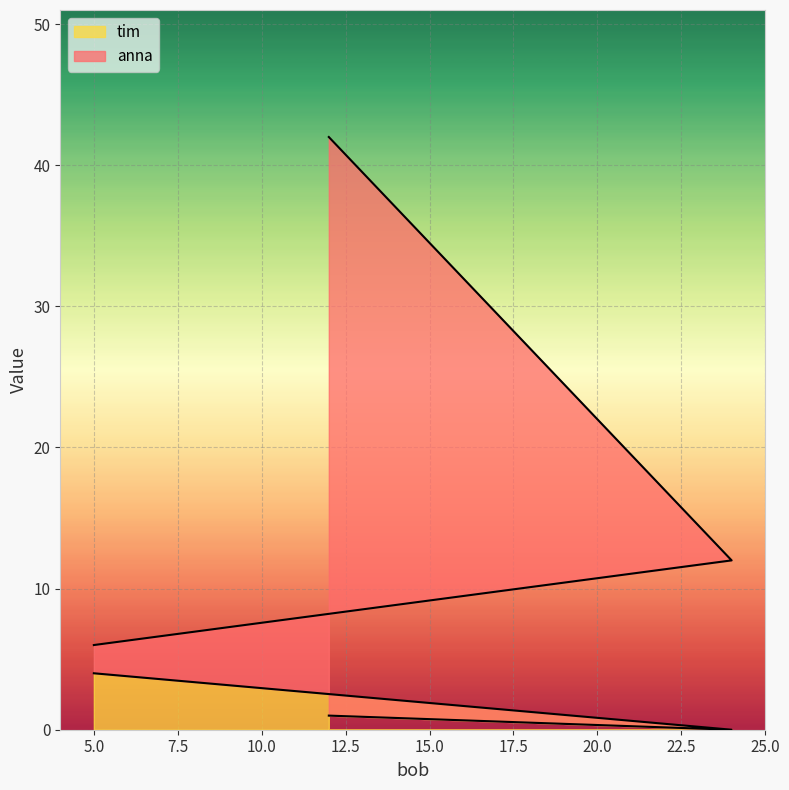

At which label is tim closest to 2?

12